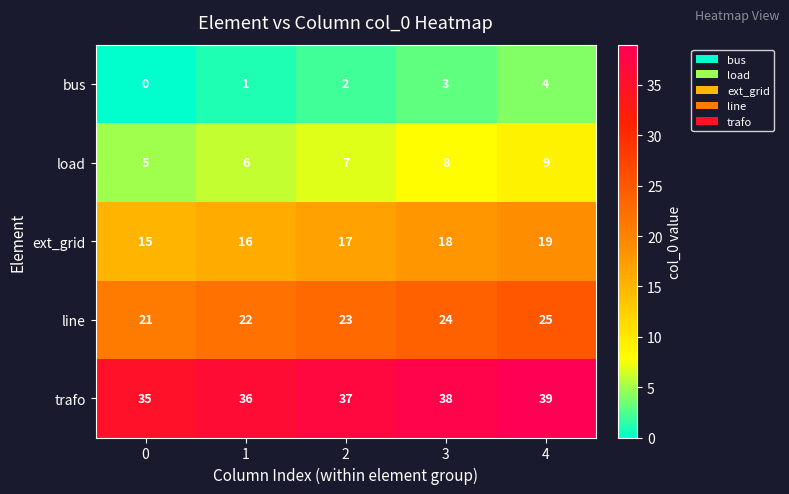

What is the total value across all series at 4?

96